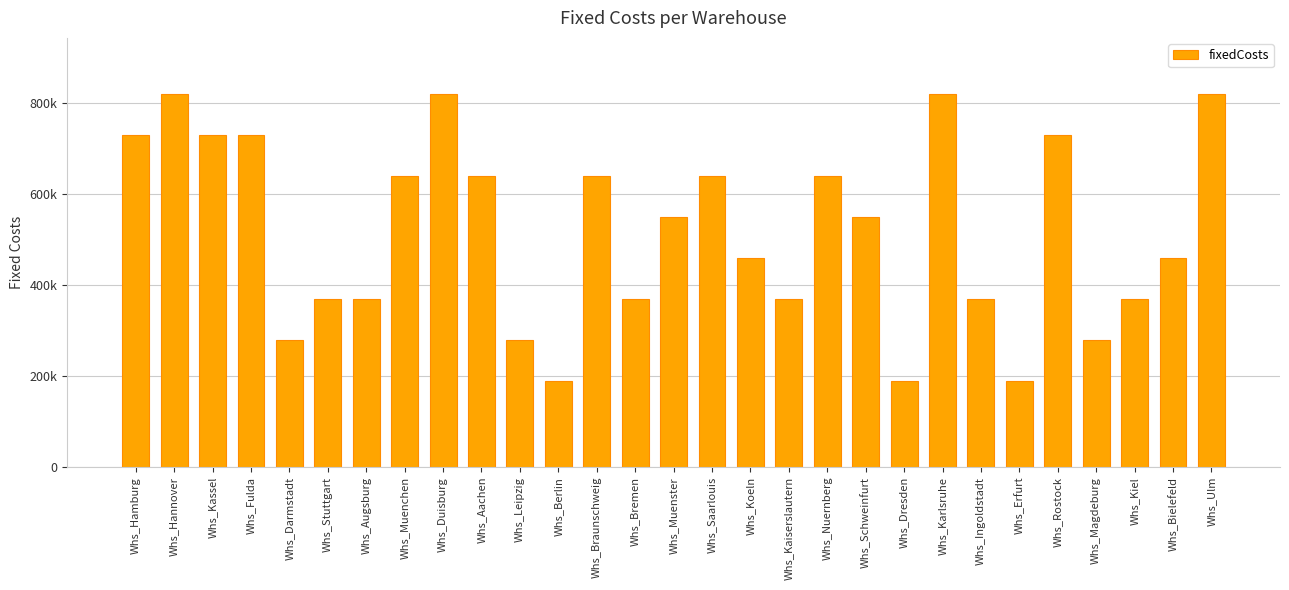

What is the label of the 15th bar from the left?

Whs_Muenster